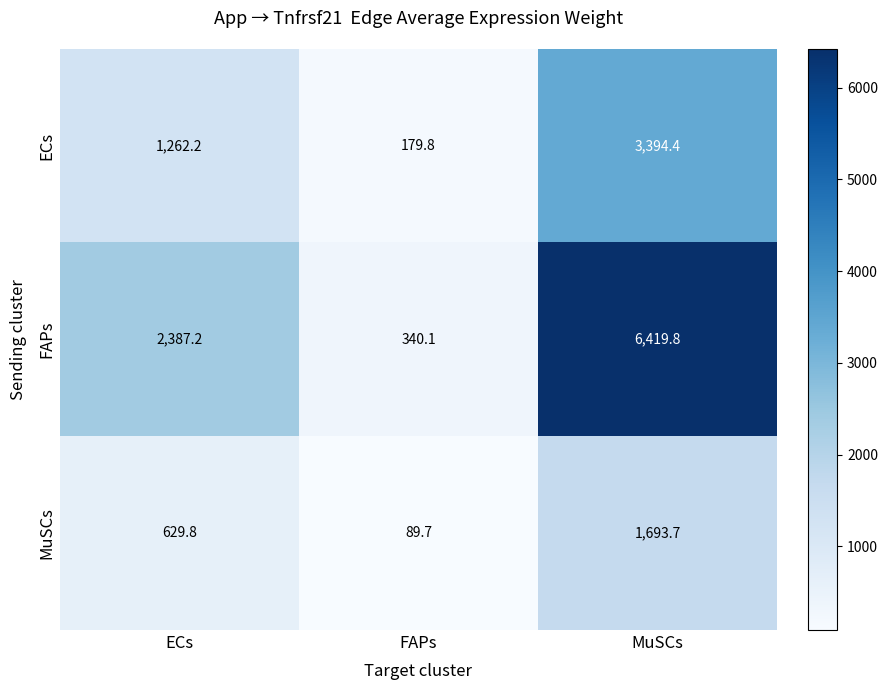

What is the spread (max minus min) of values at MuSCs?

4726.1